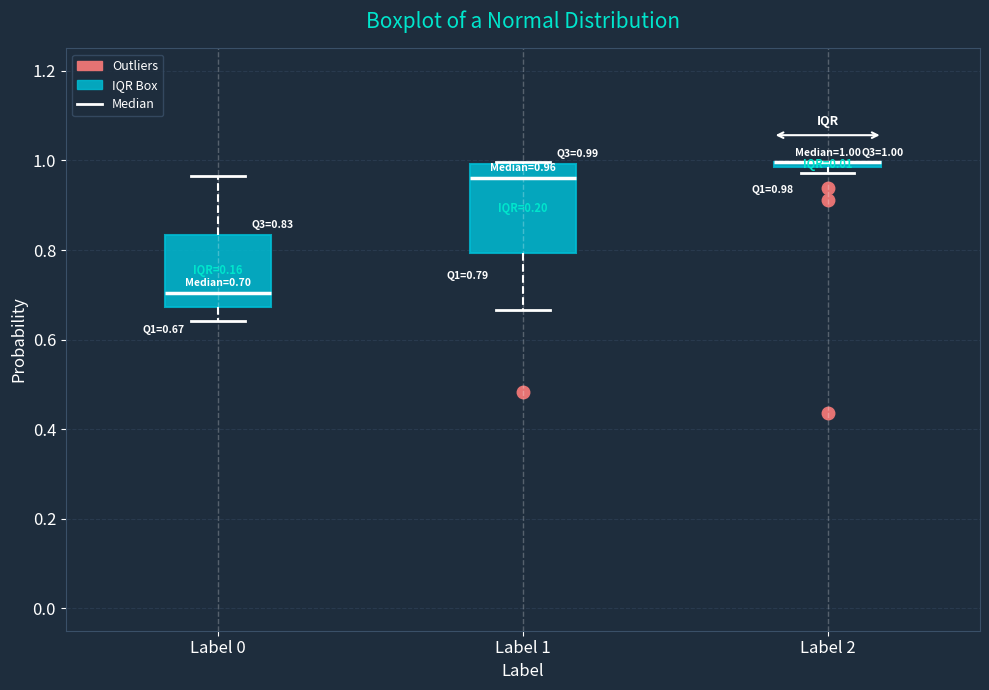

Which box is the tallest, from its lower edge to its upper edge?

Label 1